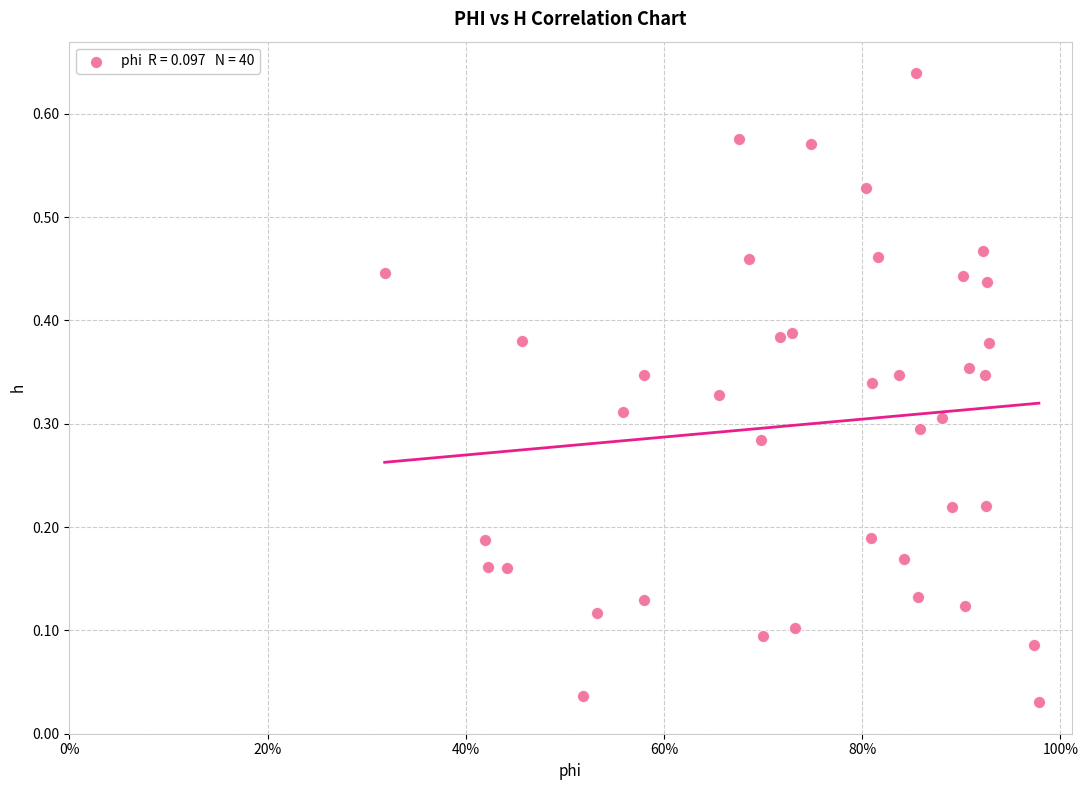

What is the range of X values (max minus min)?

0.7